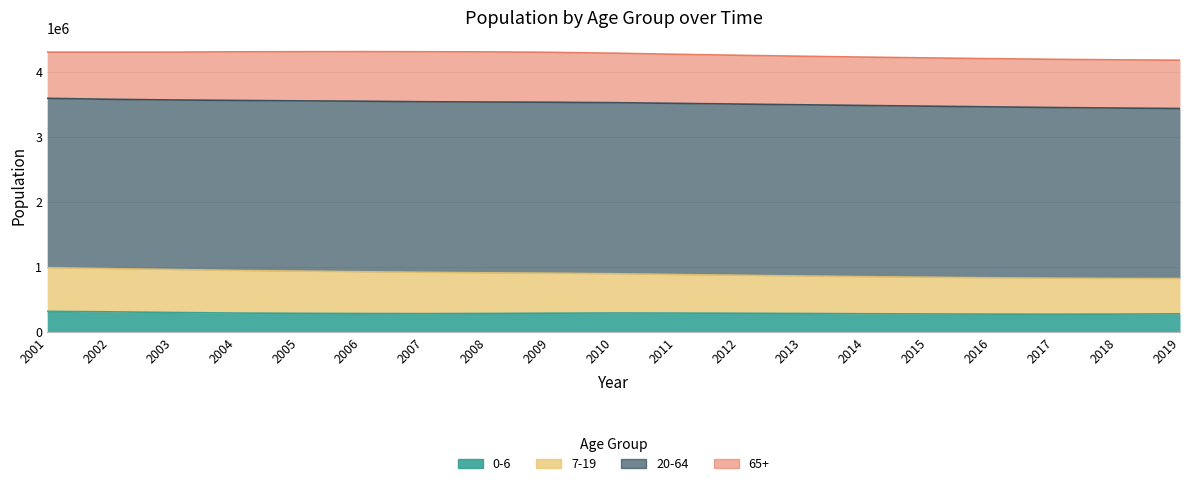

Is it true that 7-19 equals 261575 at 2018?

False